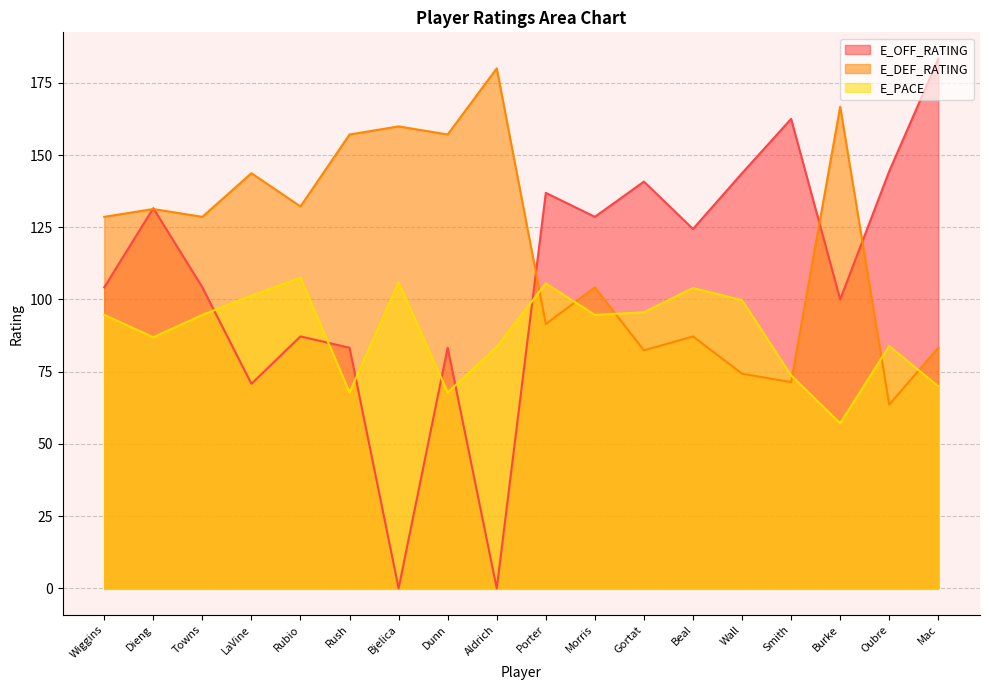

What is the difference between the E_PACE values at Rubio and Gortat?

12.0